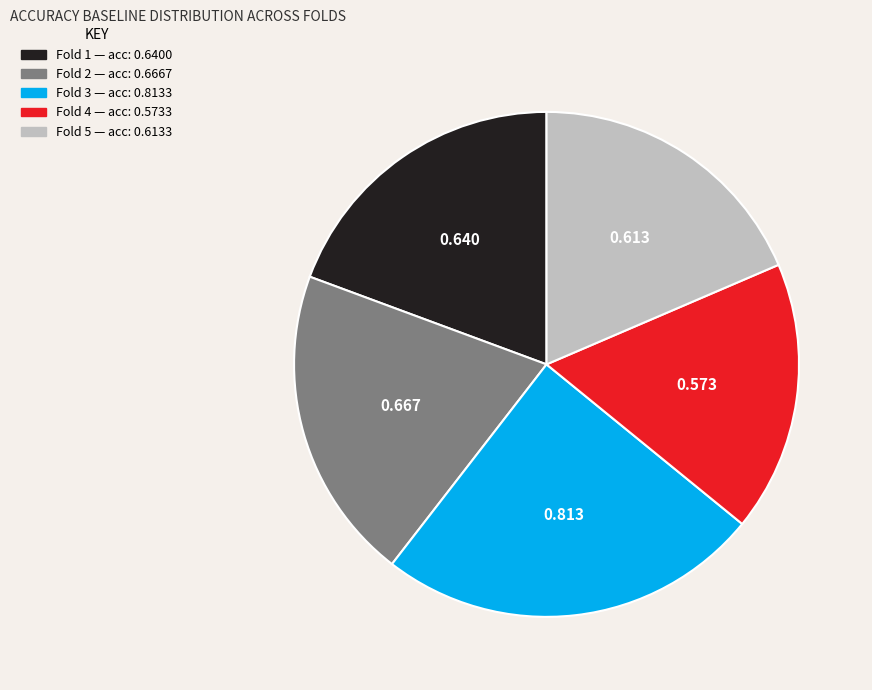

Does any single category account for the majority?

No